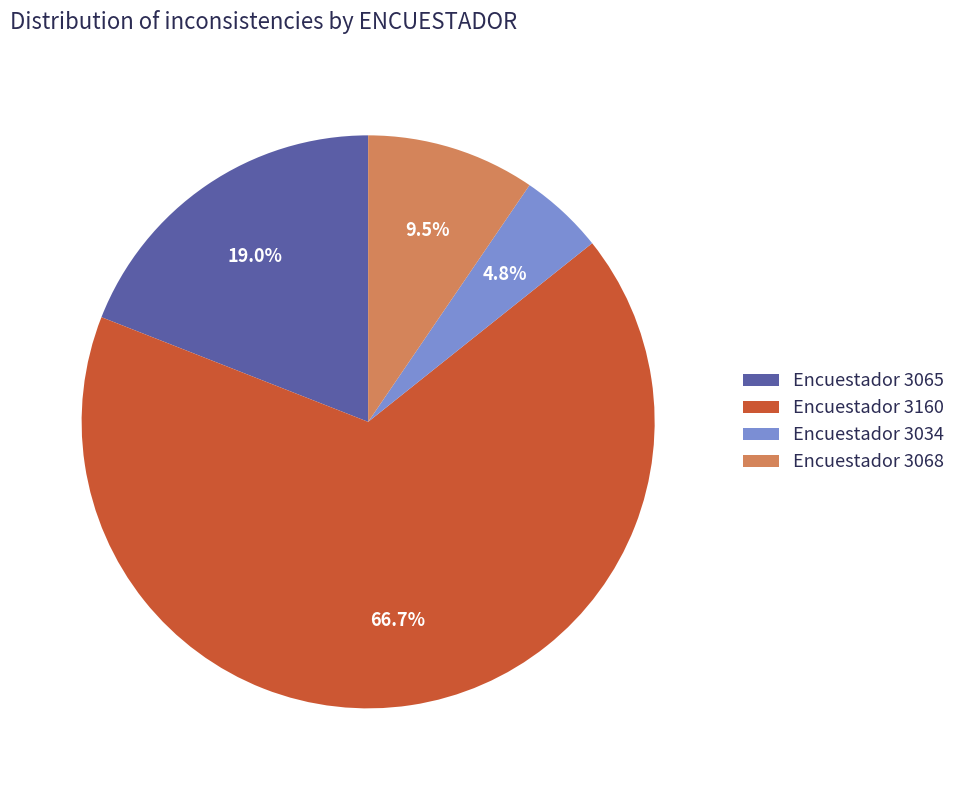

Approximately how many times larger is the value at Encuestador 3034 compared to Encuestador 3068?

0.5